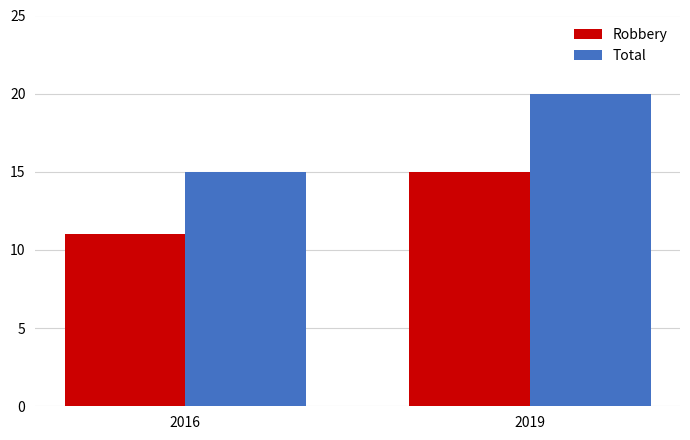

What is the maximum value for Robbery?

15